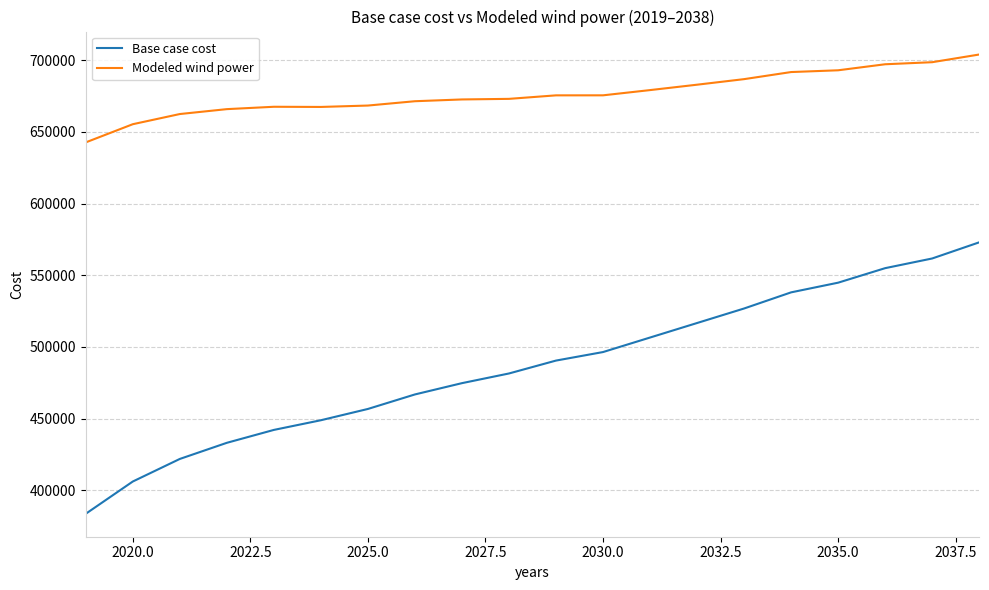

What is the minimum value for Modeled wind power?

642654.6